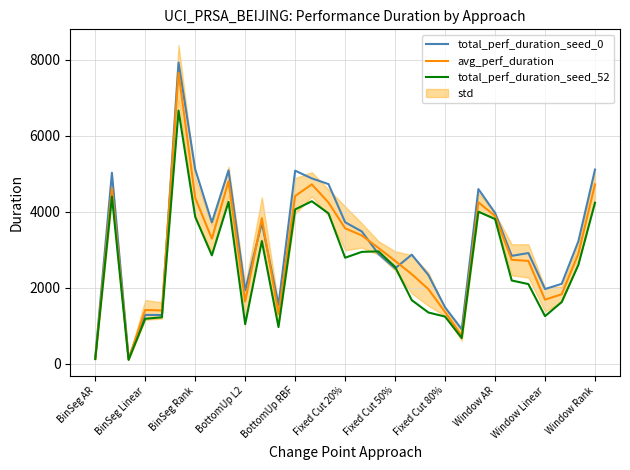

The value of avg_perf_duration at BinSeg Linear is 2152.9. True or false?

False